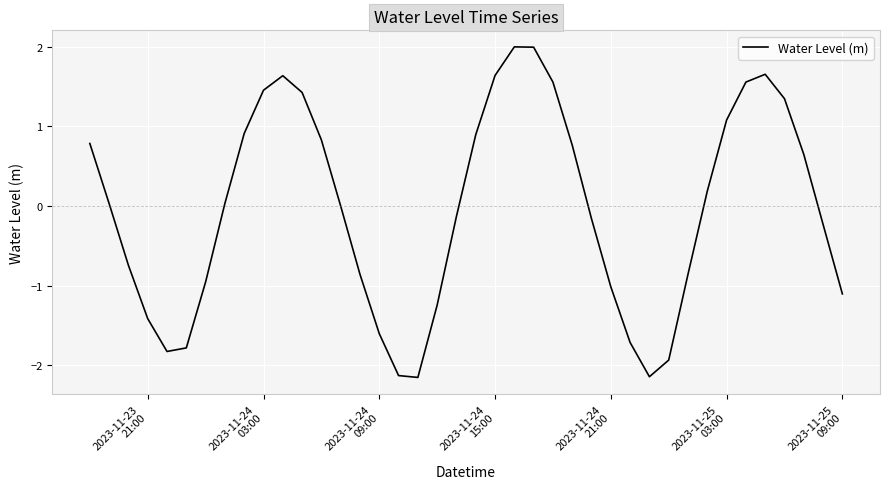

What is the maximum value shown in the chart?

2.0